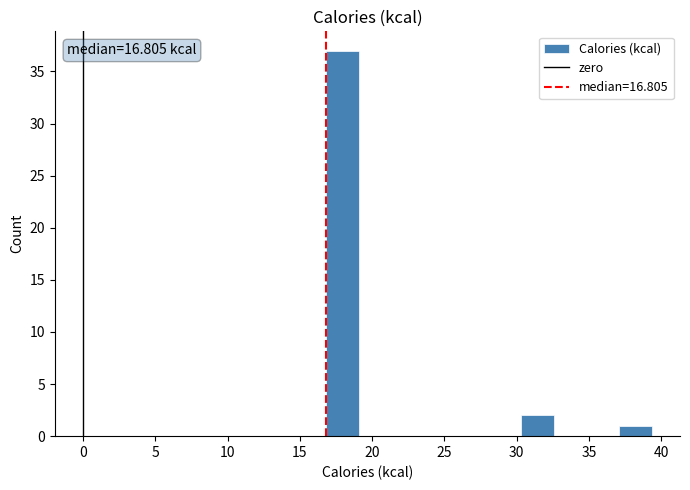

Over which range of the x-axis is the bar tallest?

17.0 to 19.0